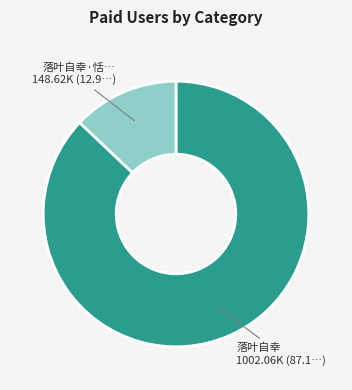

Approximately how many times larger is the value at 落叶自幸 1002.06K (87.1…) compared to 落叶自幸·恬… 148.62K (12.9…)?

6.7